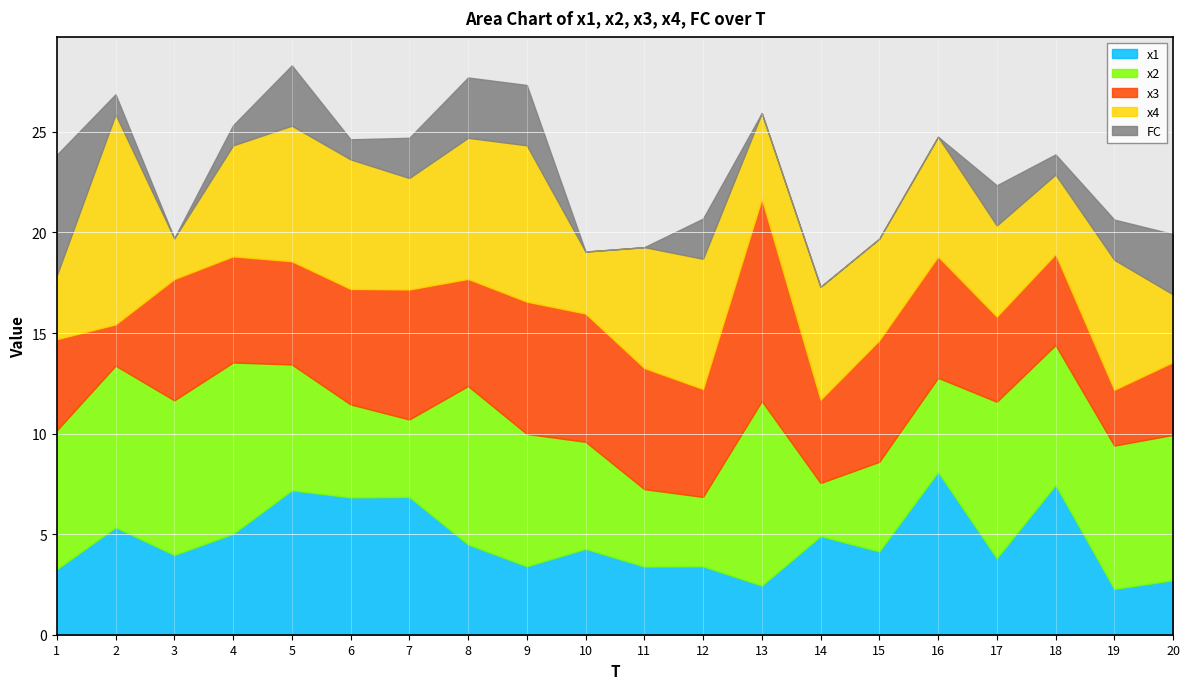

What is the value of the x4 point at the 10th from the left?

3.1